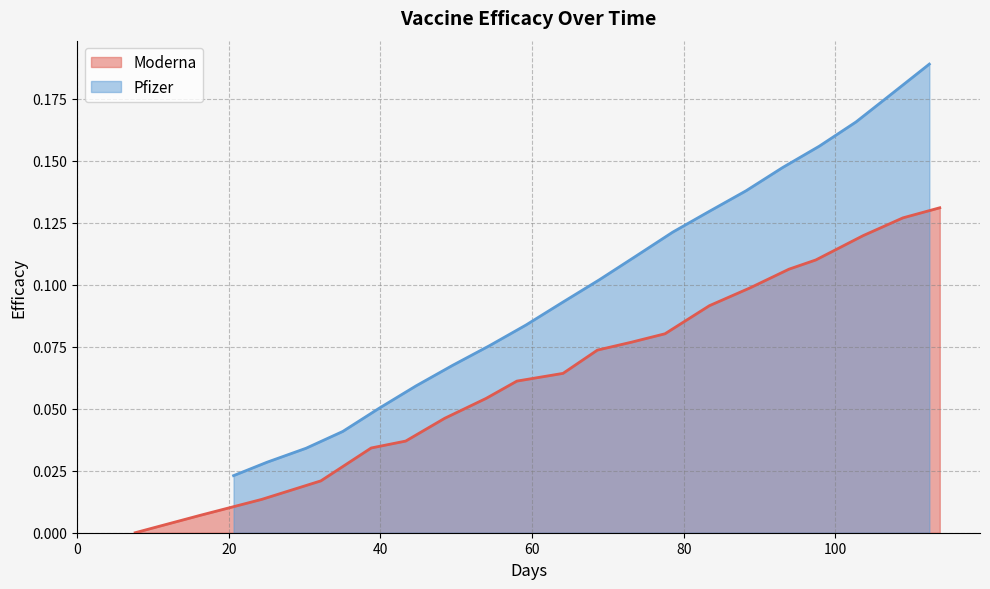

True or false: Pfizer and Moderna cross at least once.

False